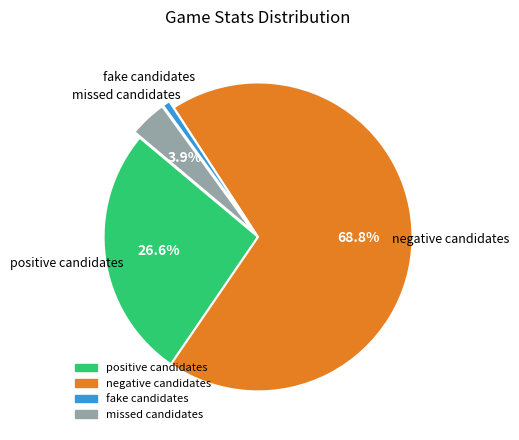

What percentage is the fake candidates slice, to the nearest percent?

1%